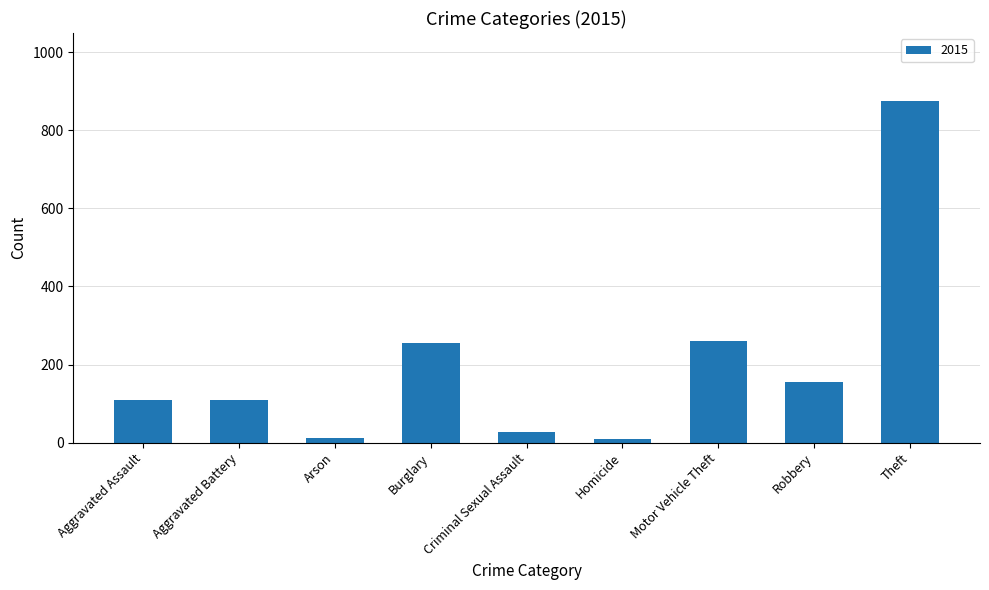

True or false: the data shows 178 at Aggravated Battery.

False